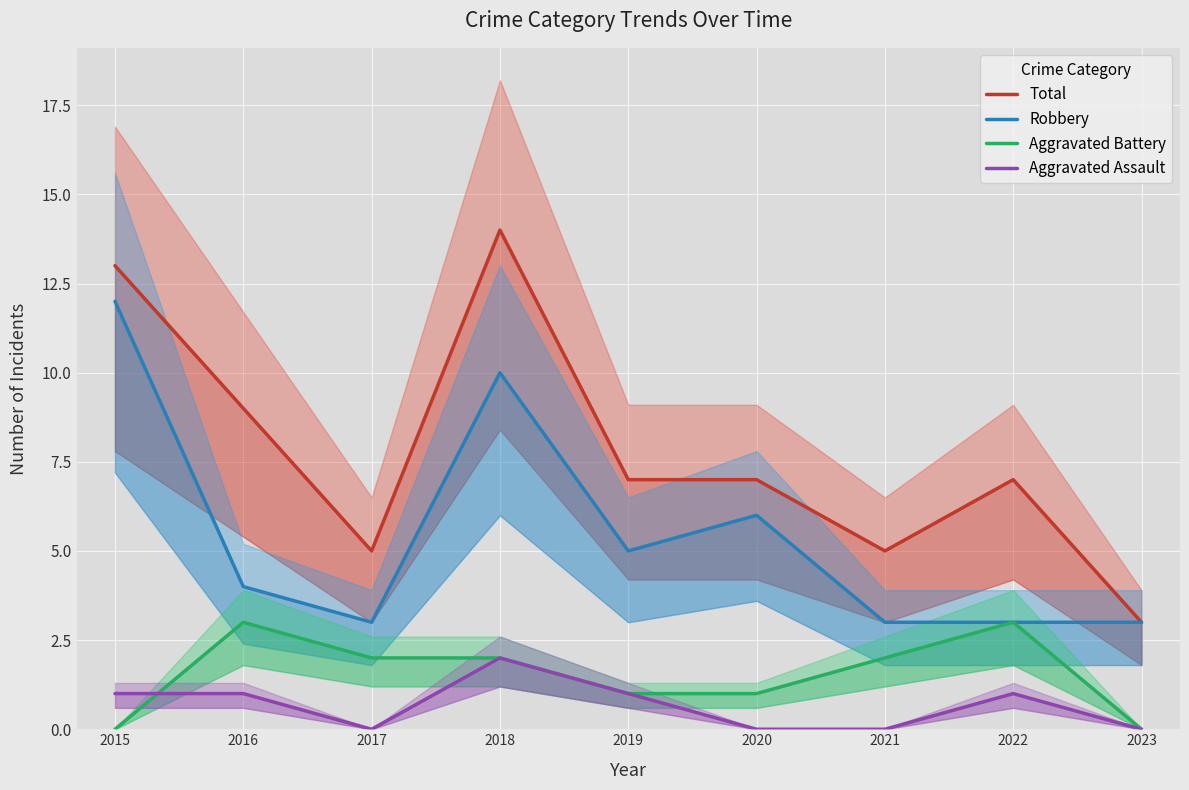

True or false: Total has more than 0 points higher than both neighbors.

True